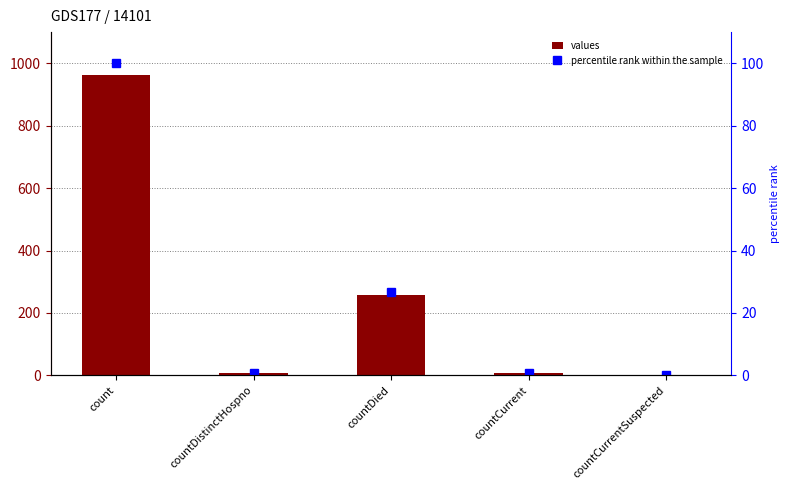

At countDistinctHospno, list the series in order from smallest to largest.

percentile rank within the sample, values